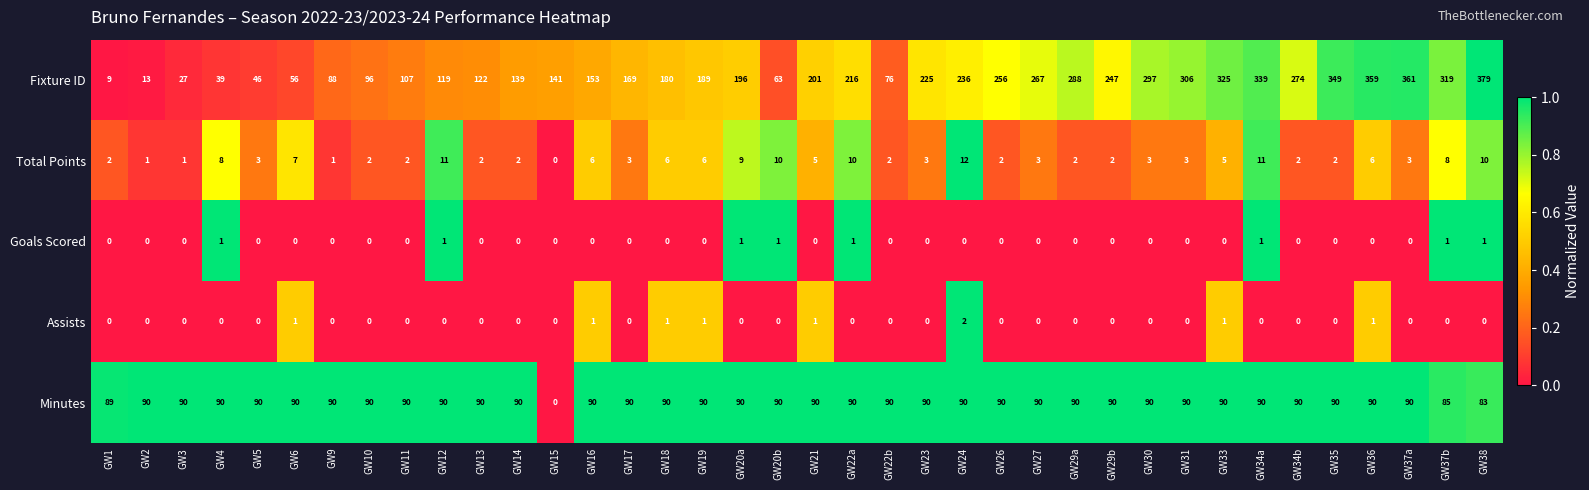

Which series has the largest total across all categories?

Fixture ID